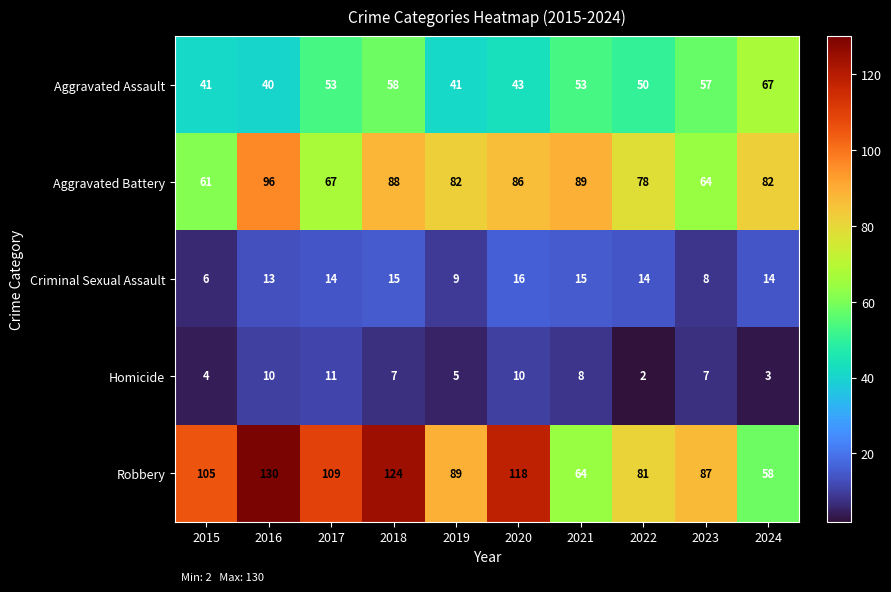

What is the difference between the maximum and minimum values in the Aggravated Assault series?

27